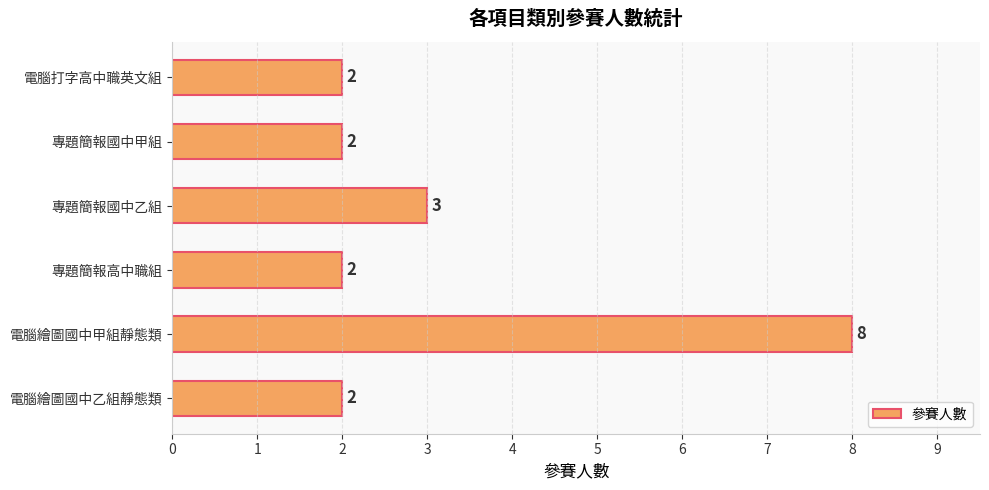

How many values are between 2 and 3?

5